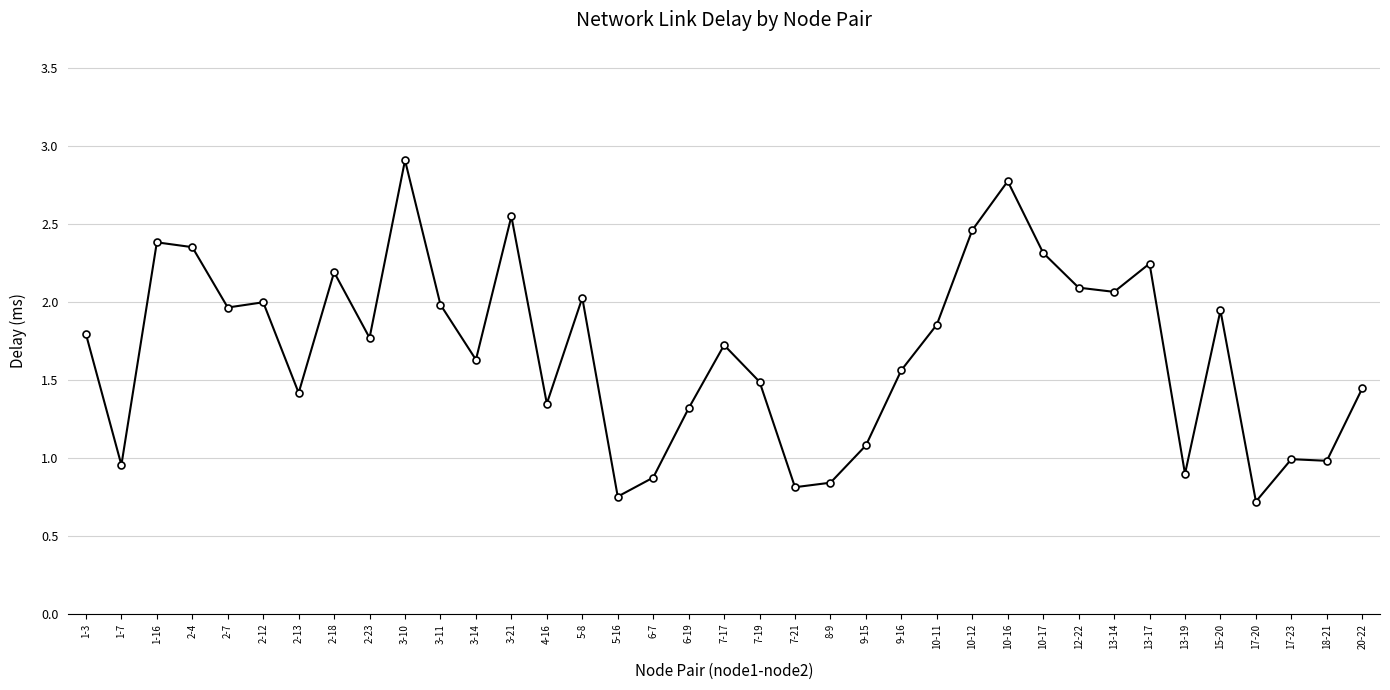

What is the sum of the values at 9-15 and 13-17?

3.3